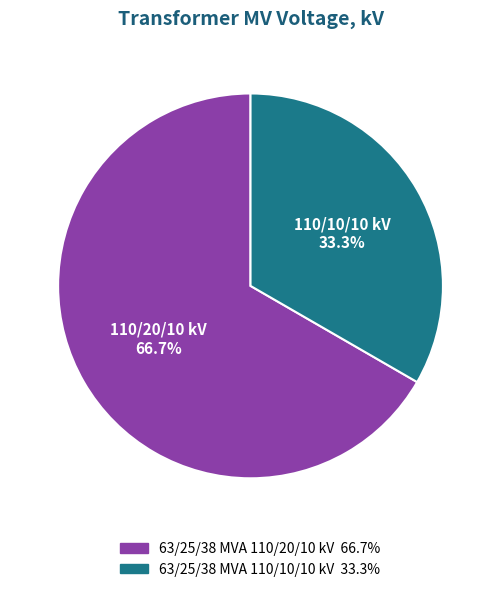

Does 63/25/38 MVA 110/20/10 kV account for over 50% of the chart?

Yes